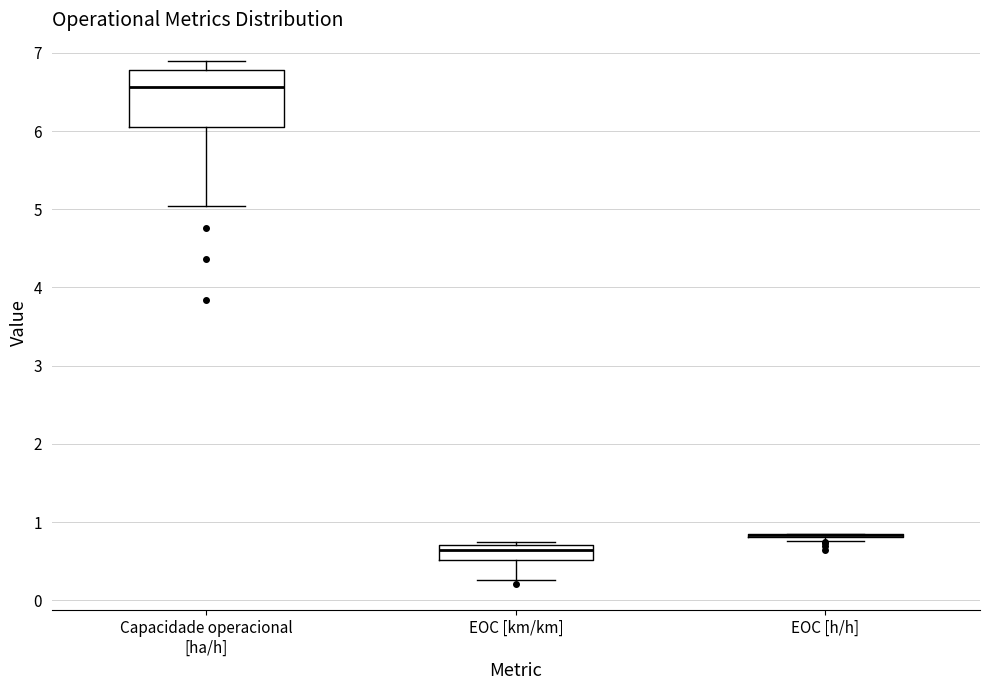

Reading left to right, read every box against the y-axis: the position of its median line, the range the box covers, and the ends of its whiskers. The values are not printed on the chart, so give them approximately, as read against the axis.

Capacidade operacional [ha/h]: median 6.6, box 6.0 to 6.8, whiskers 5.0 to 6.9
EOC [km/km]: median 0.6, box 0.5 to 0.7, whiskers 0.3 to 0.8
EOC [h/h]: box collapsed to a line at 0.8, whiskers 0.8 to 0.9